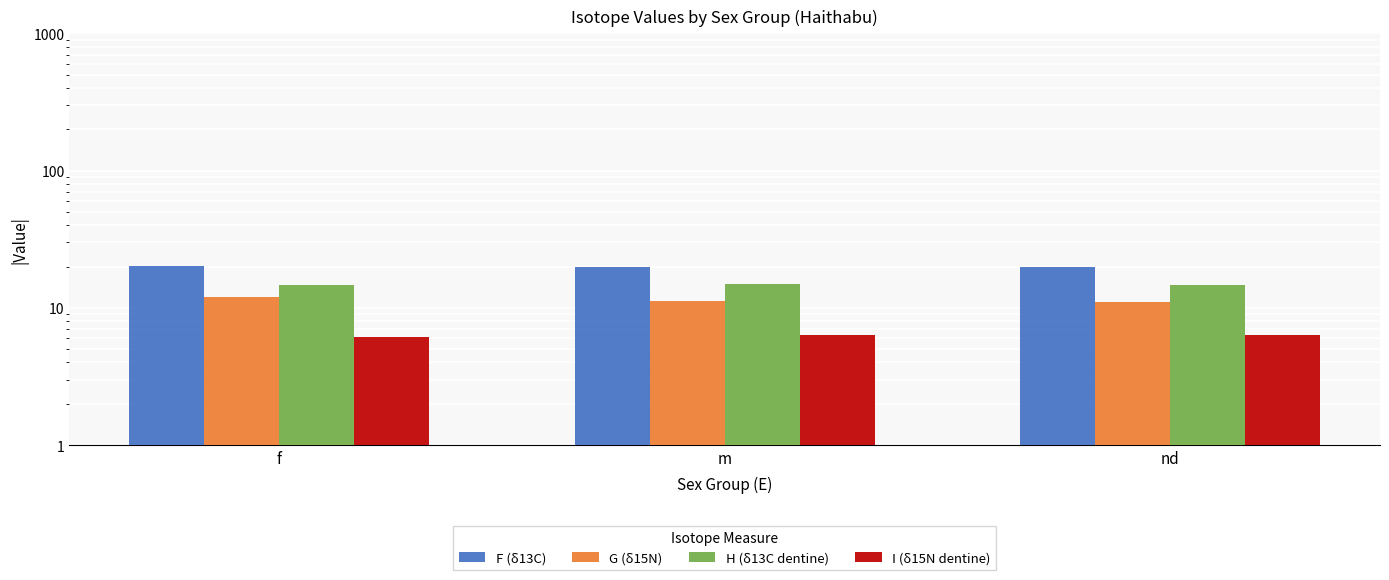

What is the maximum value for H (δ13C dentine)?

14.9